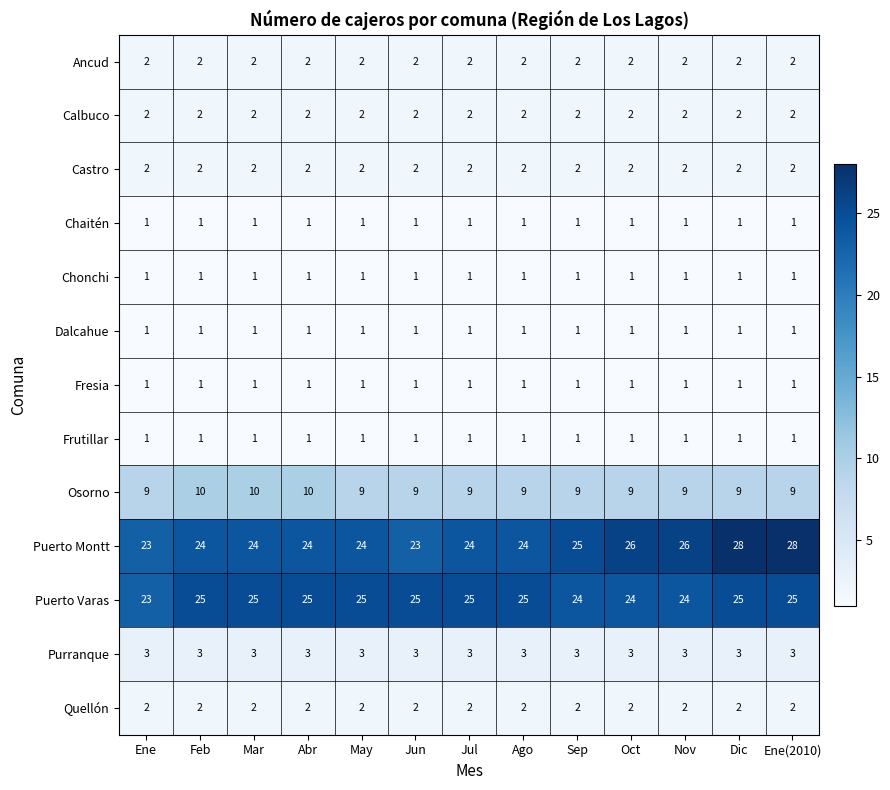

At how many categories does at least one series exceed 19?

13